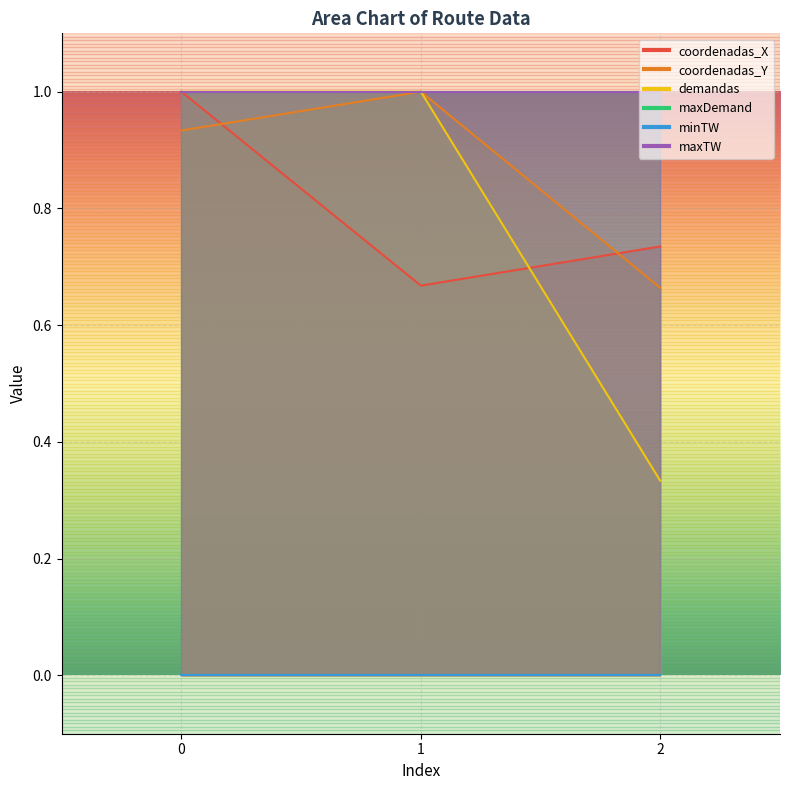

The coordenadas_Y series shows 1.6 at 1. True or false?

False